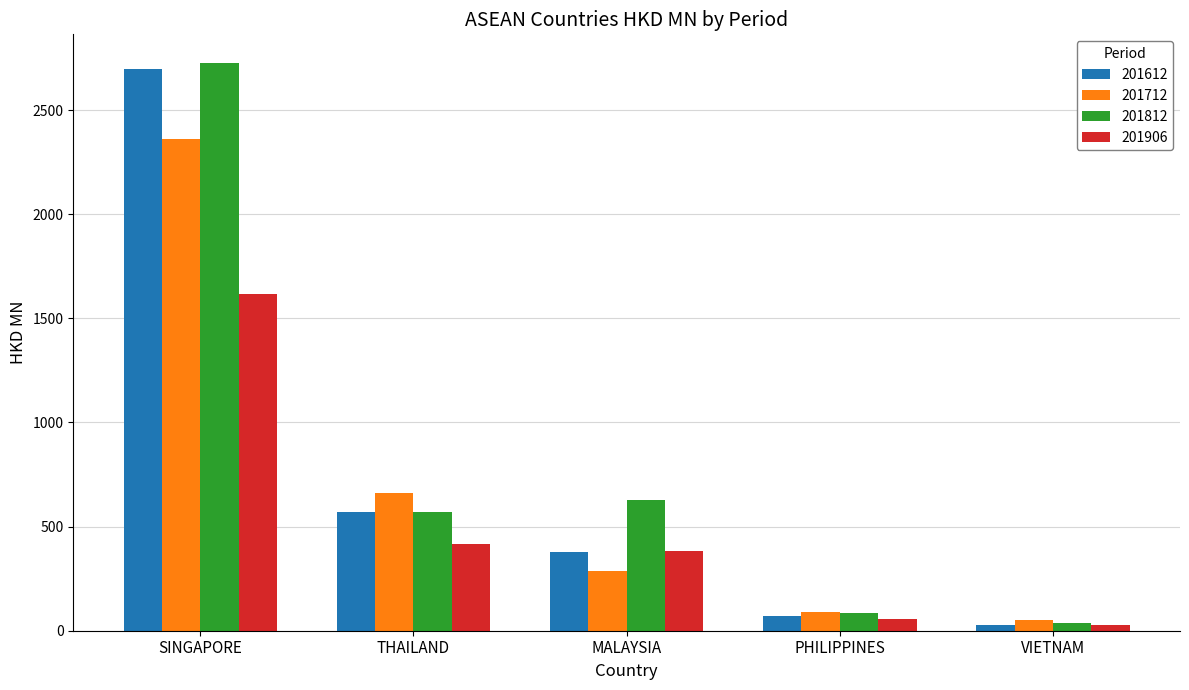

Which series has the largest range (max minus min)?

201812